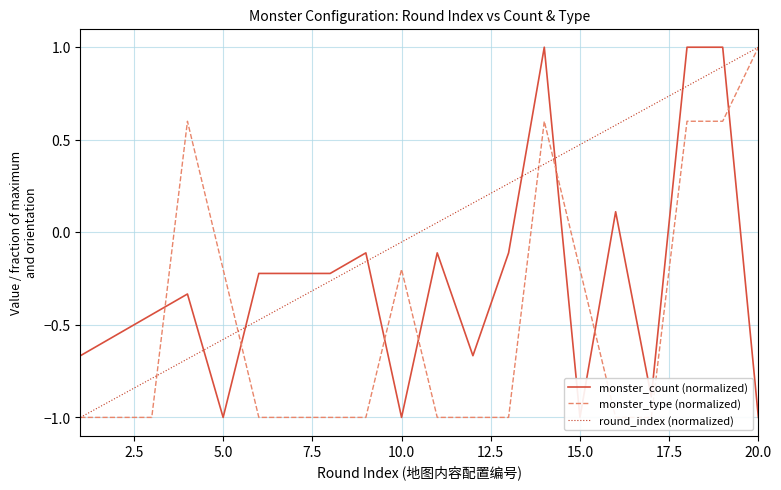

How many lines are shown in the chart?

3